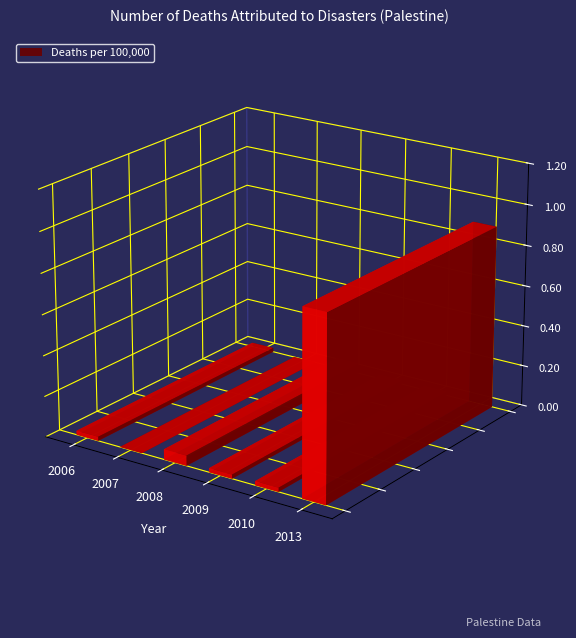

List the labels in order of value, smallest first.

2007, 2006, 2009, 2010, 2008, 2013